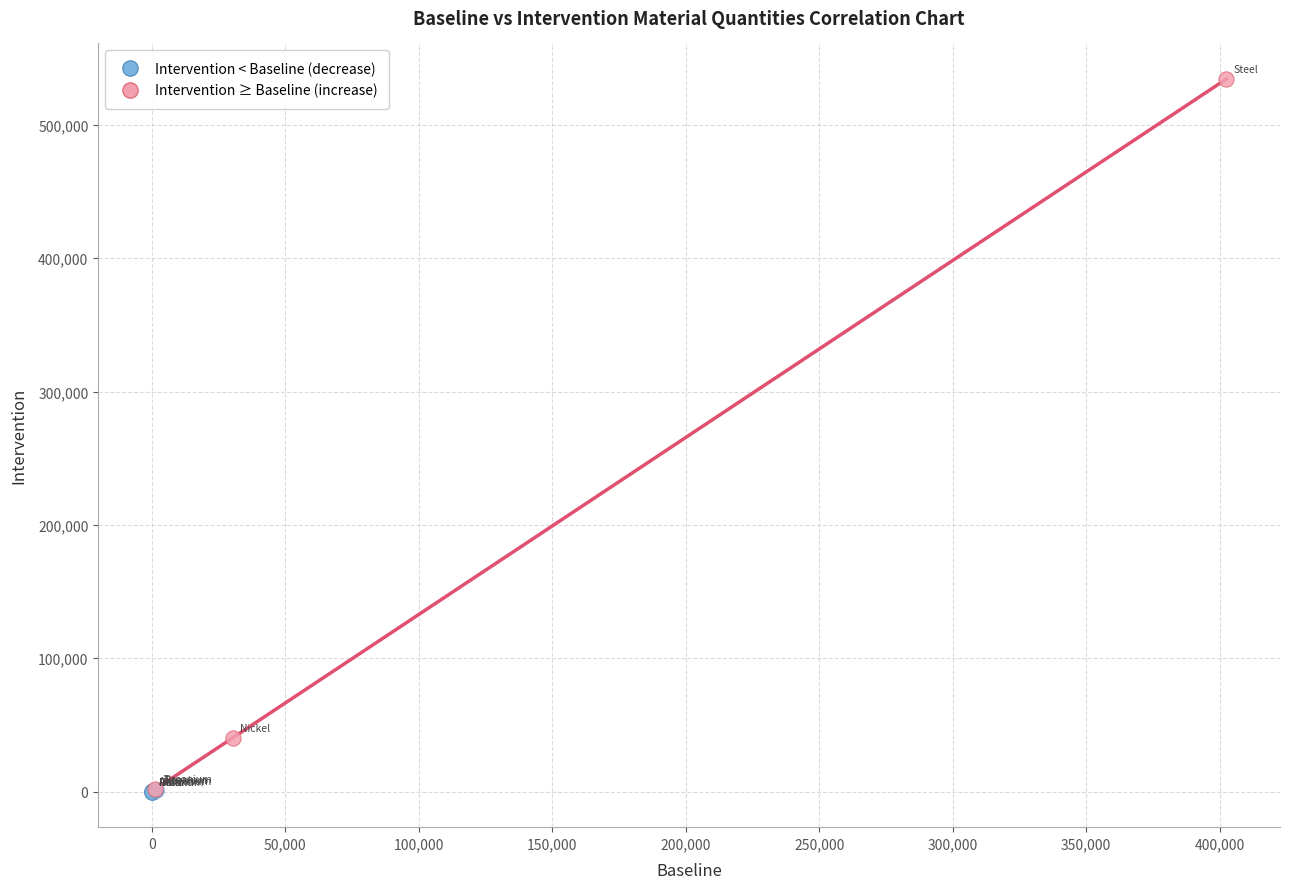

Which series contains the highest Y value?

Intervention ≥ Baseline (increase)